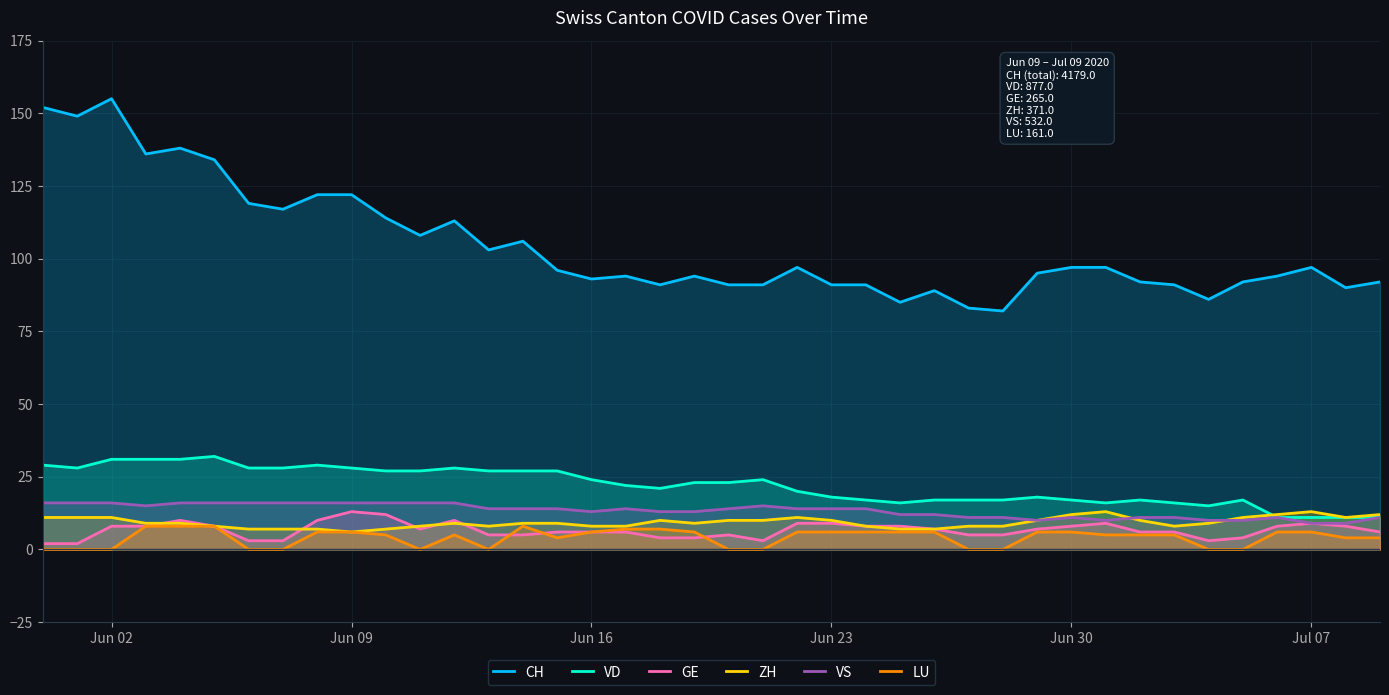

Which series has the widest spread of values?

CH